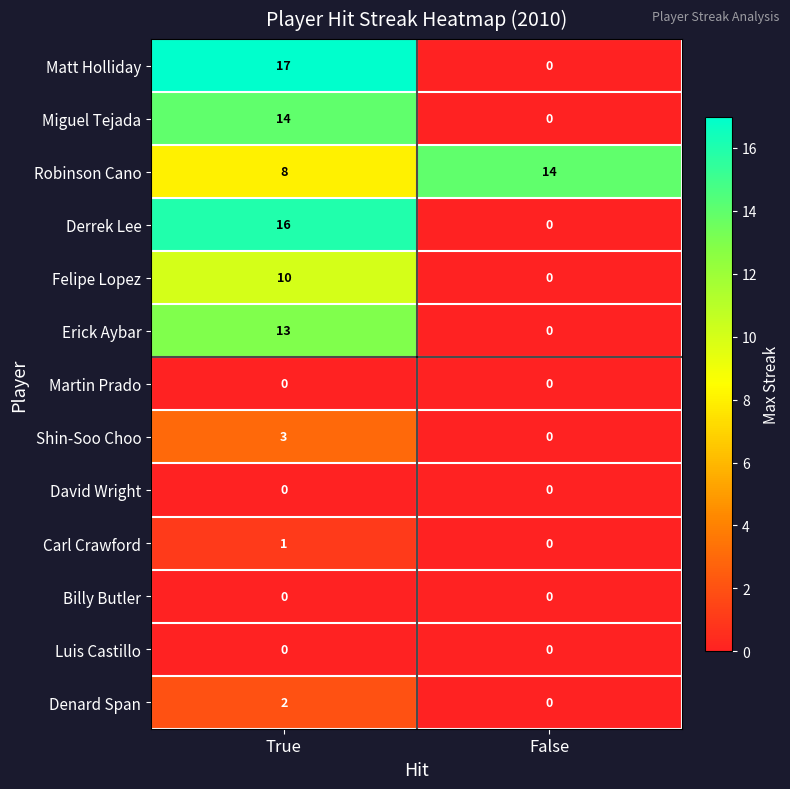

Reading left to right, what are all the values shown in this chart?

Matt Holliday: 17	0
Miguel Tejada: 14	0
Robinson Cano: 8	14
Derrek Lee: 16	0
Felipe Lopez: 10	0
Erick Aybar: 13	0
Martin Prado: 0	0
Shin-Soo Choo: 3	0
David Wright: 0	0
Carl Crawford: 1	0
Billy Butler: 0	0
Luis Castillo: 0	0
Denard Span: 2	0